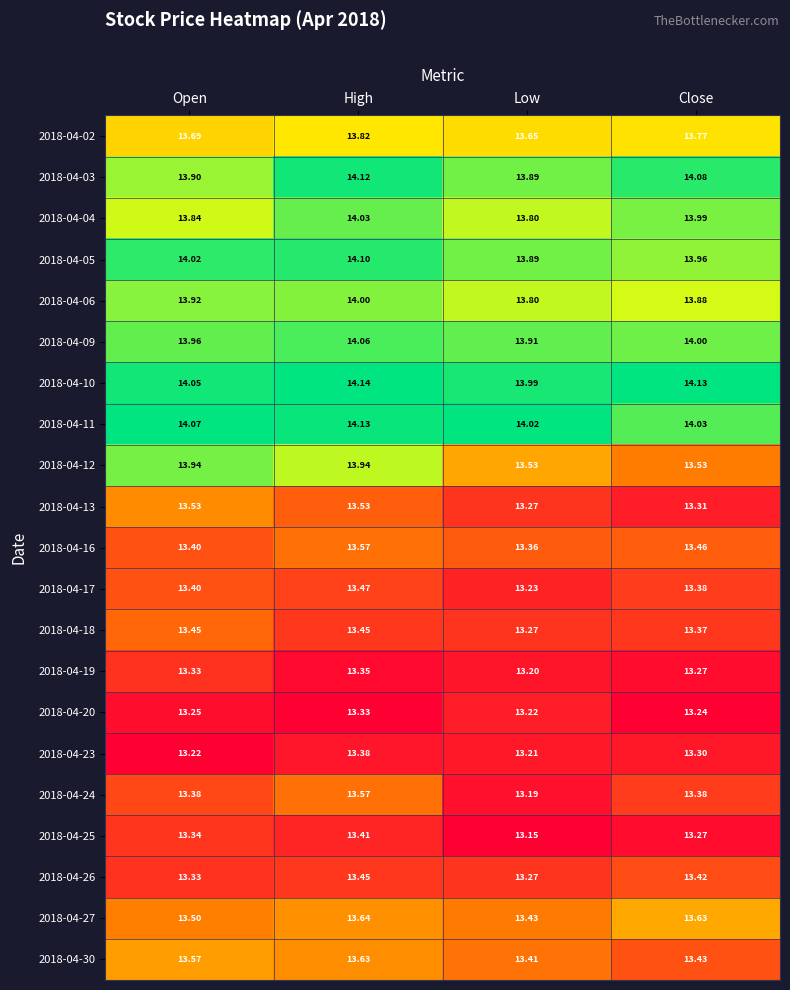

At which category is the sum across all series the highest?

High